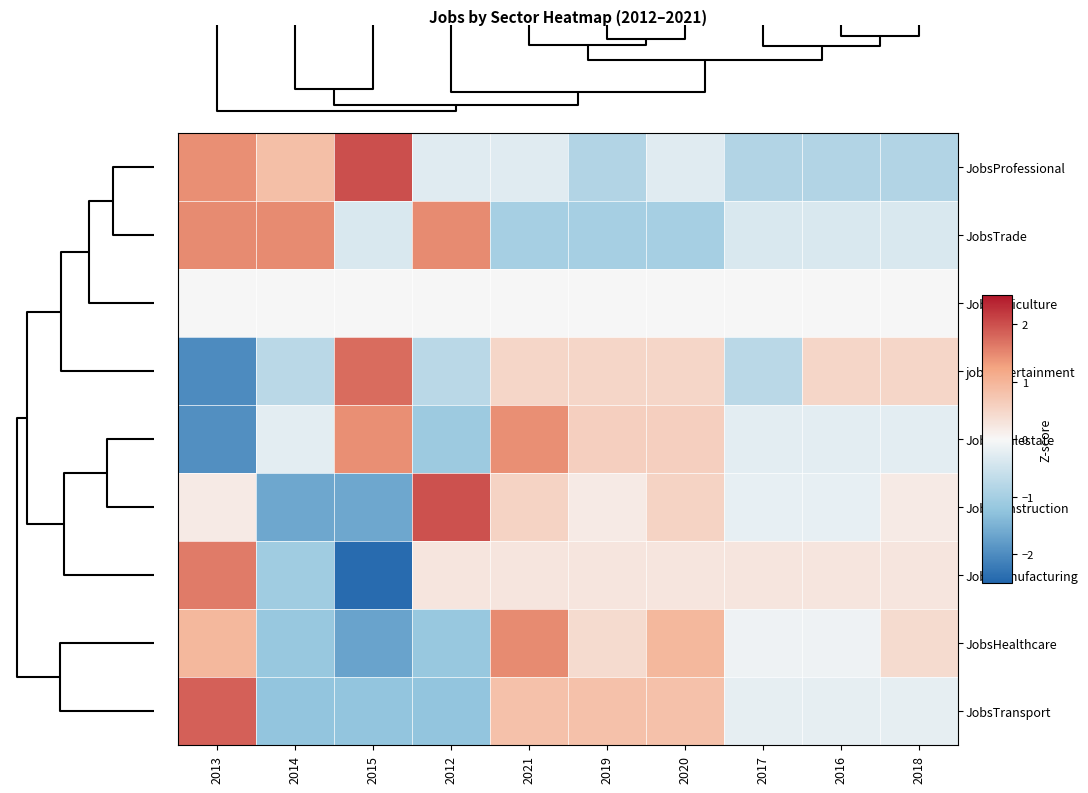

At how many categories does at least one series exceed -1?

10